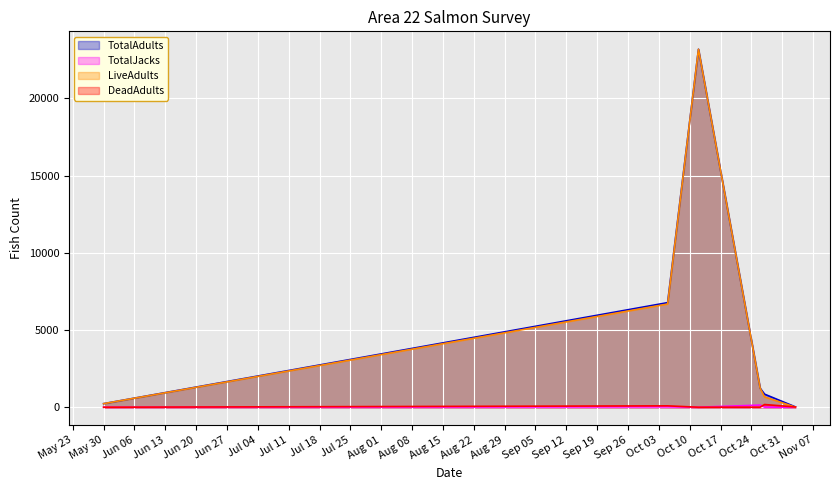

At 3, list the series in order from smallest to largest.

TotalJacks, DeadAdults, TotalAdults, LiveAdults